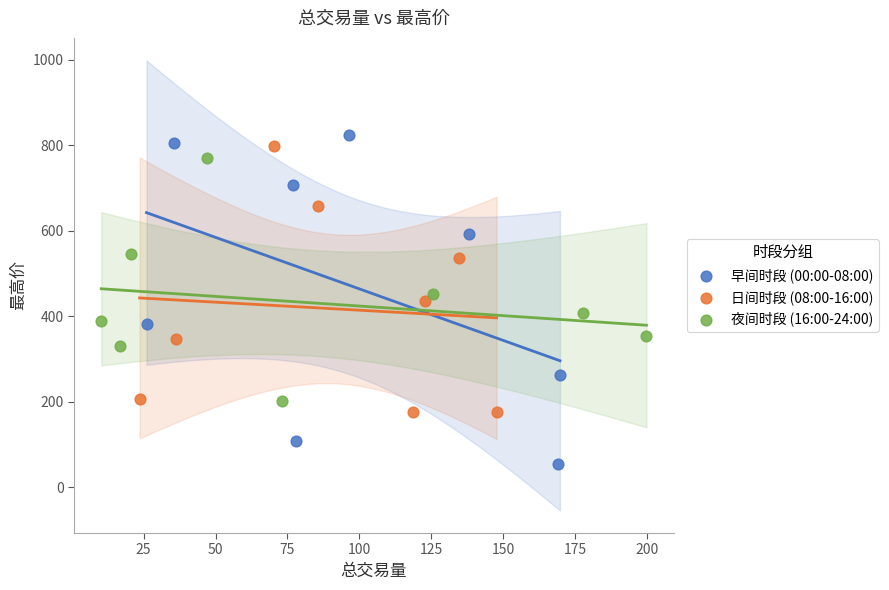

Which series contains the lowest Y value?

早间时段 (00:00-08:00)